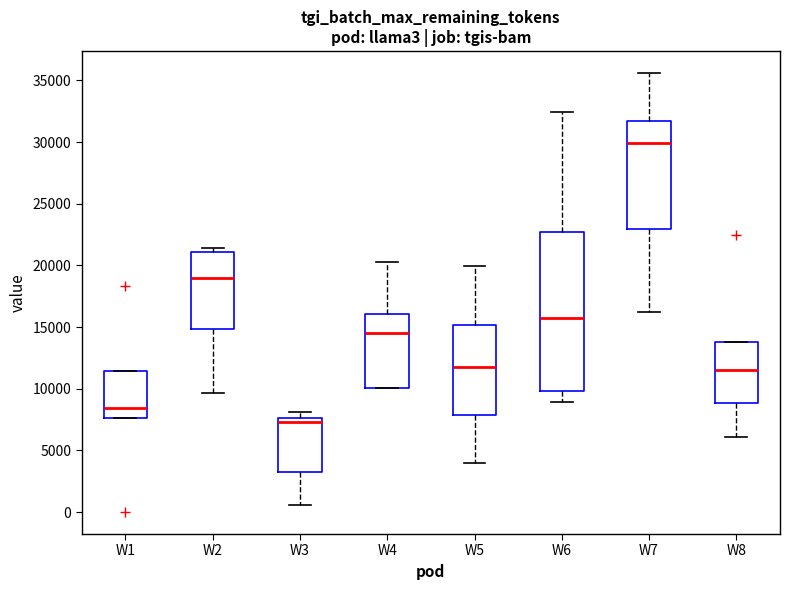

Reading left to right, read every box against the y-axis: the position of its median line, the range the box covers, and the ends of its whiskers. The values are not printed on the chart, so give them approximately, as read against the axis.

W1: median 8500, box 7500 to 11500, whiskers 7500 to 11500
W2: median 19000, box 15000 to 21000, whiskers 9500 to 21500
W3: median 7500 (just below the box's upper edge), box 3000 to 7500, whiskers 500 to 8000
W4: median 14500, box 10000 to 16000, whiskers 10000 to 20500
W5: median 12000, box 8000 to 15000, whiskers 4000 to 20000
W6: median 16000, box 10000 to 22500, whiskers 9000 to 32500
W7: median 30000, box 23000 to 31500, whiskers 16000 to 35500
W8: median 11500, box 9000 to 13500, whiskers 6000 to 13500